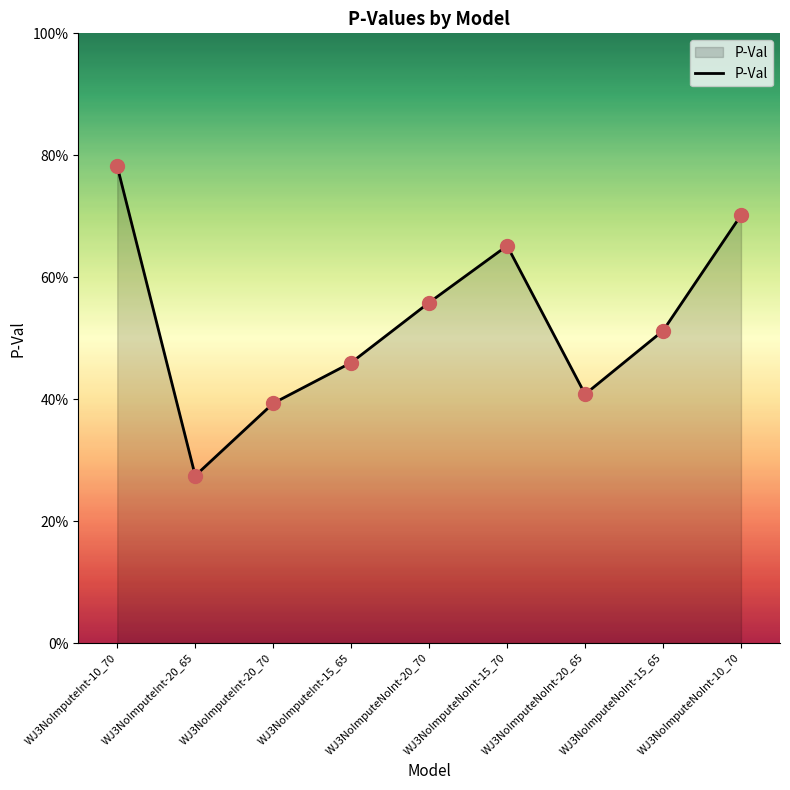

Which has a higher value, WJ3NoImputeInt-15_65 or WJ3NoImputeInt-20_70?

WJ3NoImputeInt-15_65